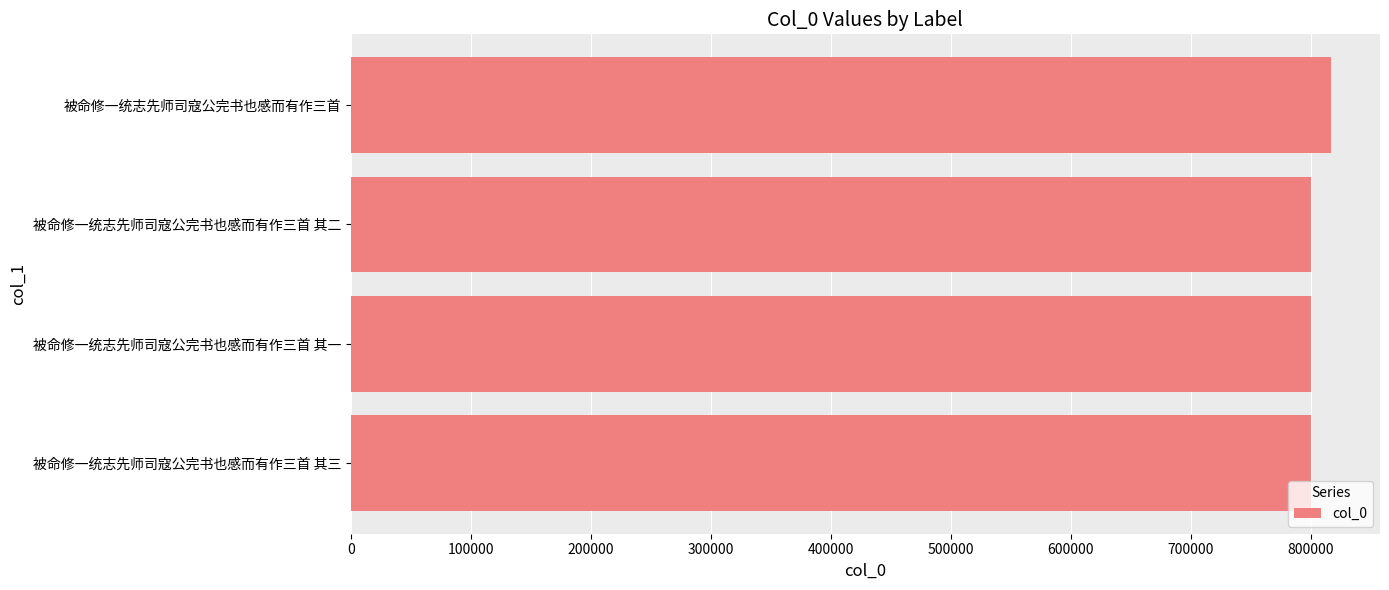

Is it true that the value at 被命修一统志先师司寇公完书也感而有作三首 其一 is 800081?

True